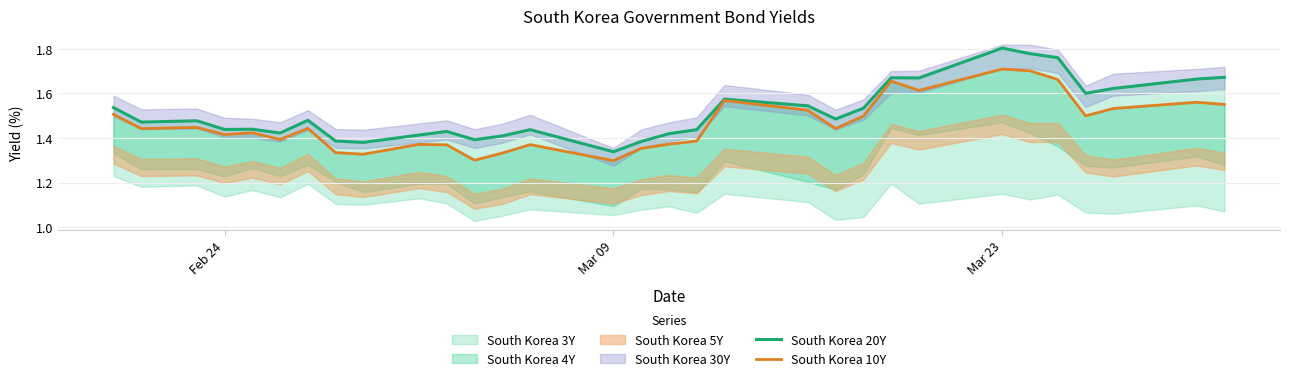

The South Korea 10Y series shows 0.5 at 4. True or false?

False